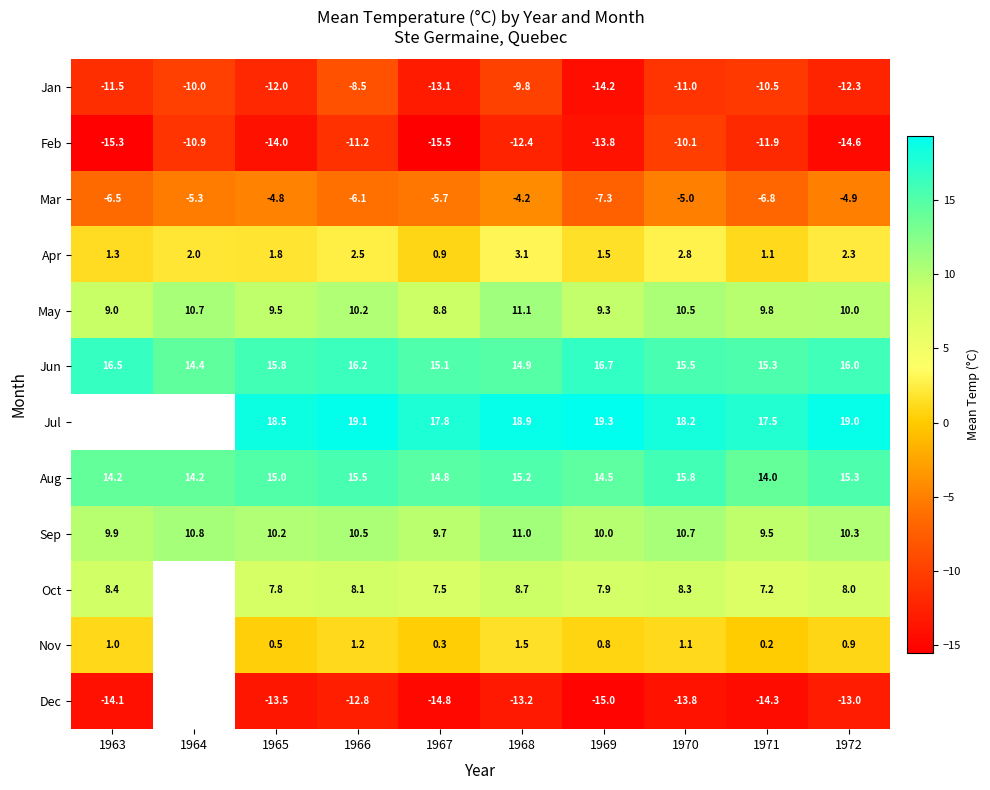

What value does the Jan series have at 1964?

-10.0